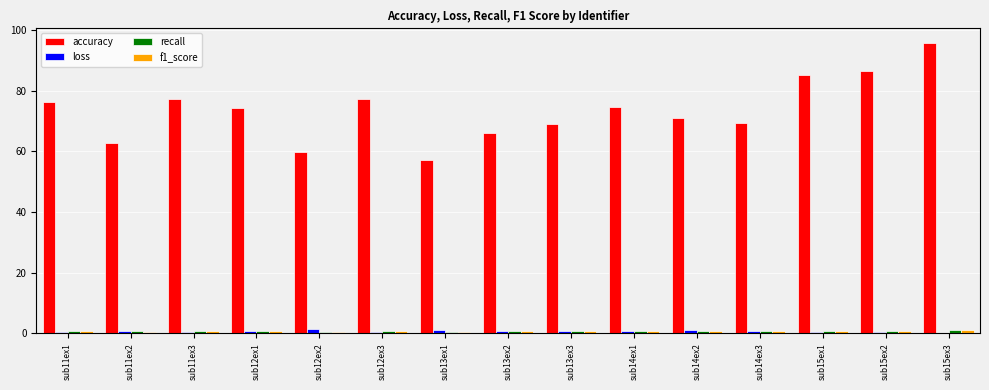

Which series has the largest total across all categories?

accuracy